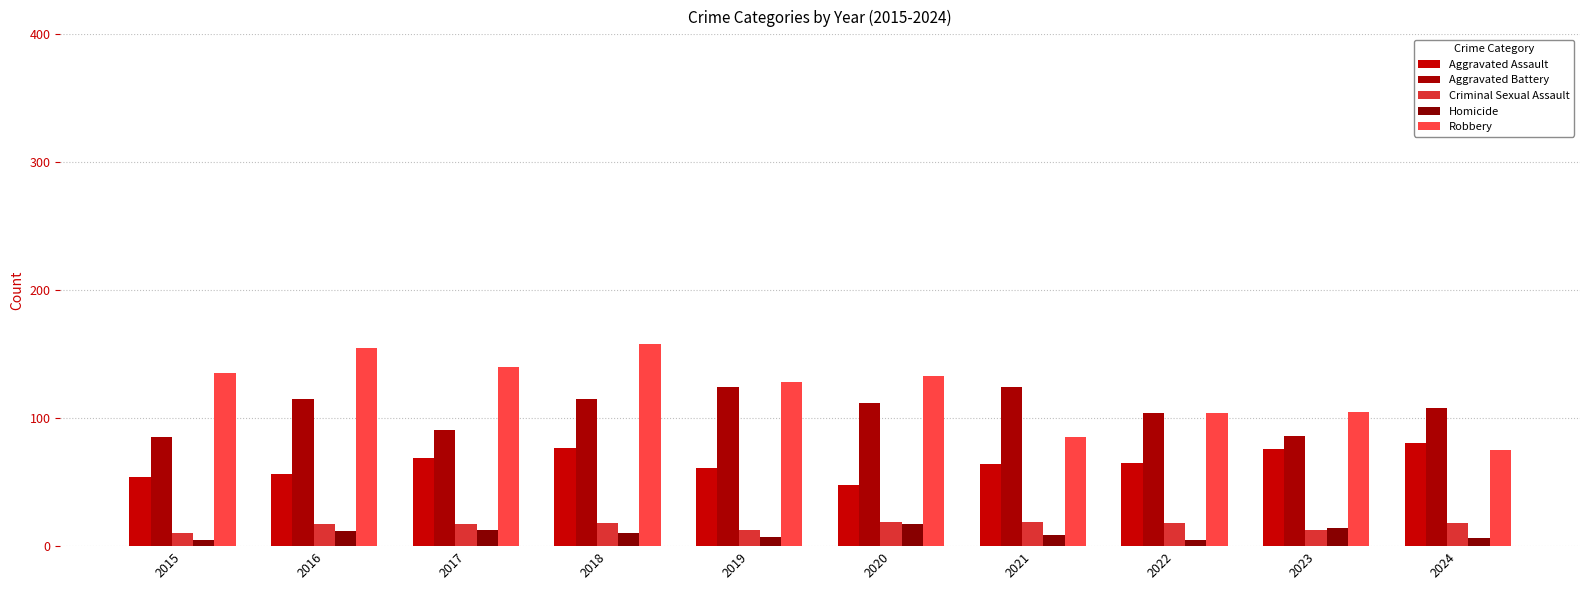

Which series has the largest range (max minus min)?

Robbery